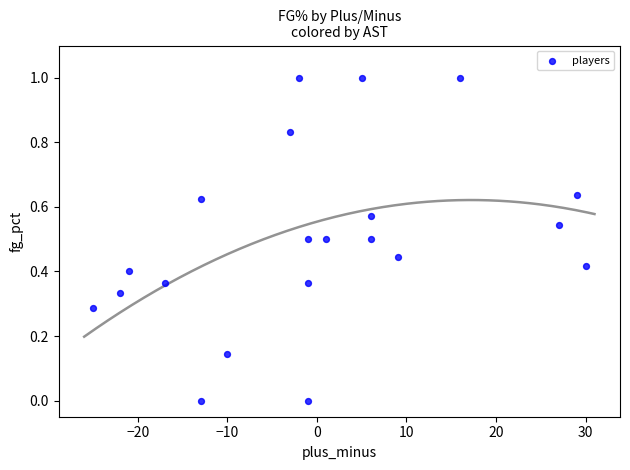

What is the range of X values (max minus min)?

55.0